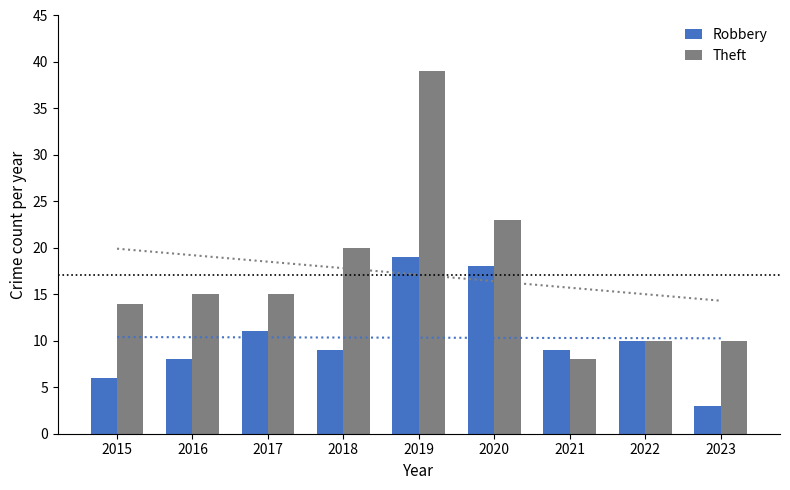

Which series changed the most between 2019 and 2023?

Theft